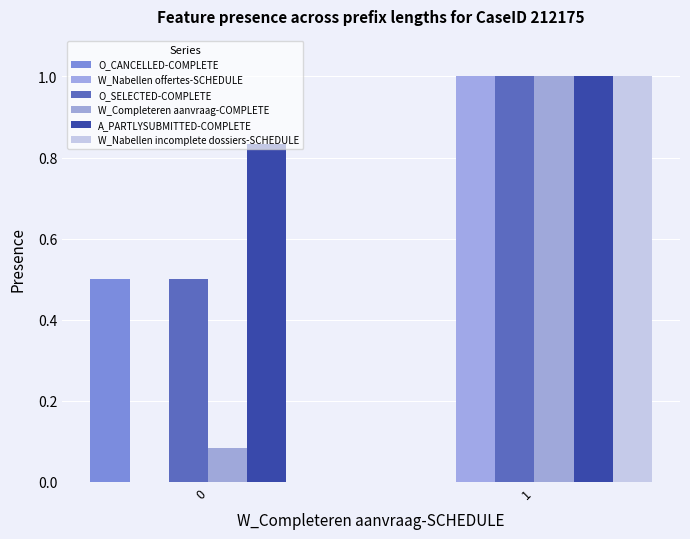

What is the maximum value for W_Completeren aanvraag-COMPLETE?

1.0